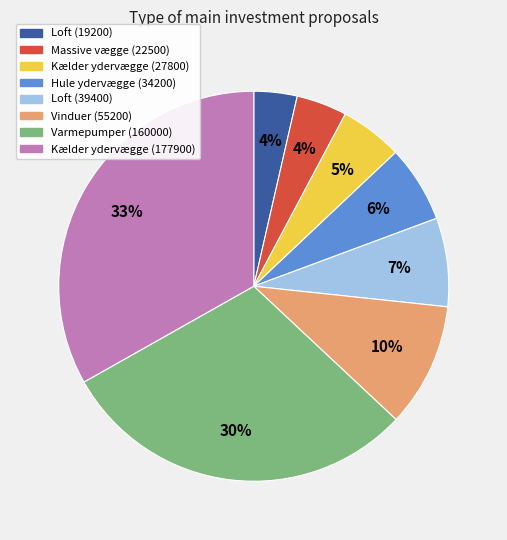

Which slice is the largest?

Kælder ydervægge (177900)